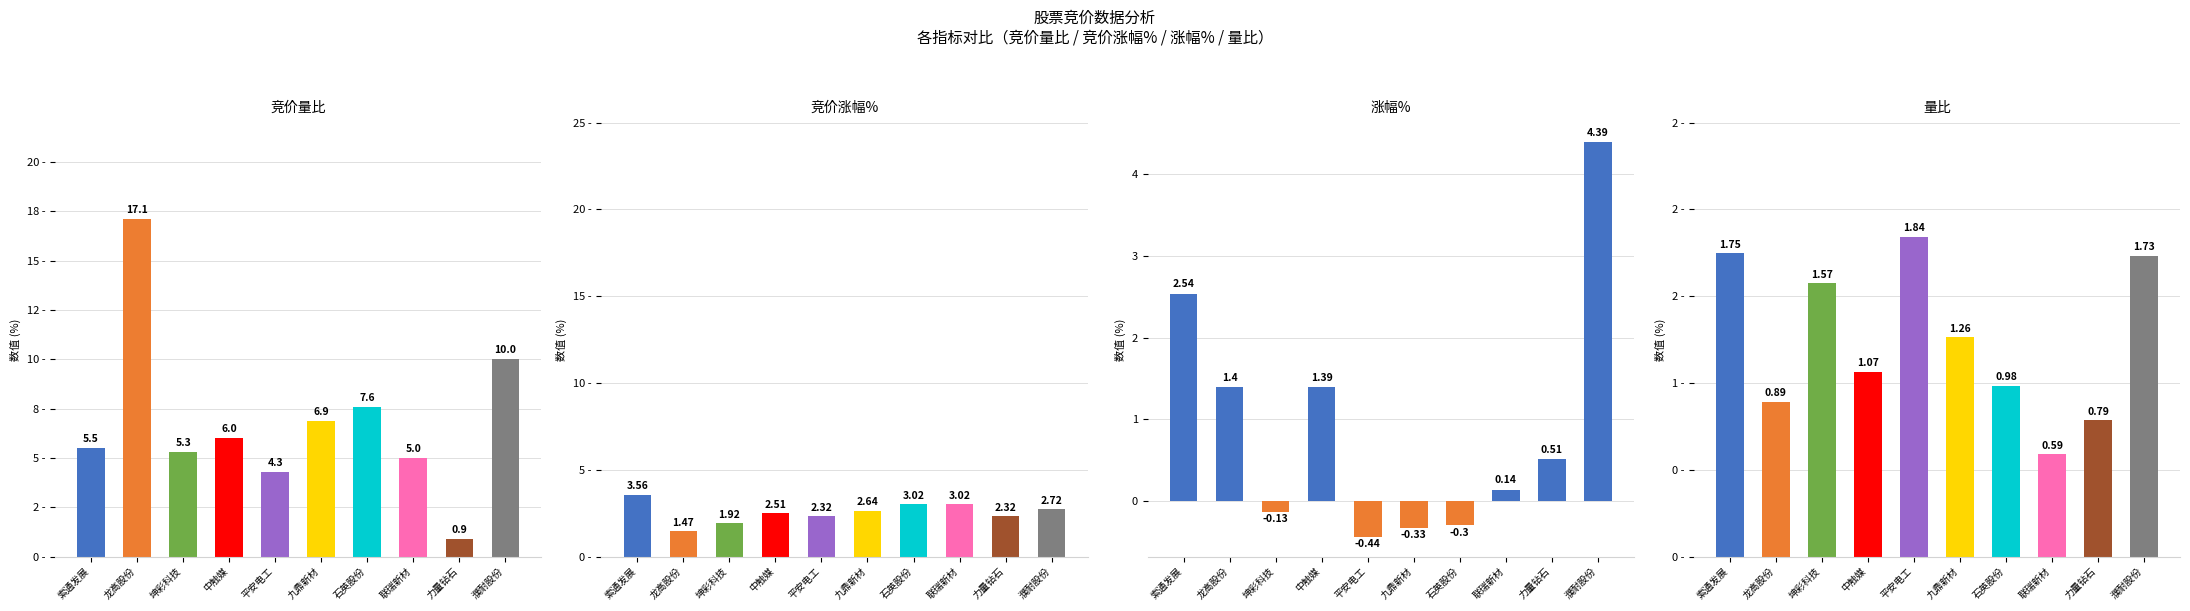

What are all the series names shown in the legend?

竞价量比, 竞价涨幅%, 涨幅%, 量比